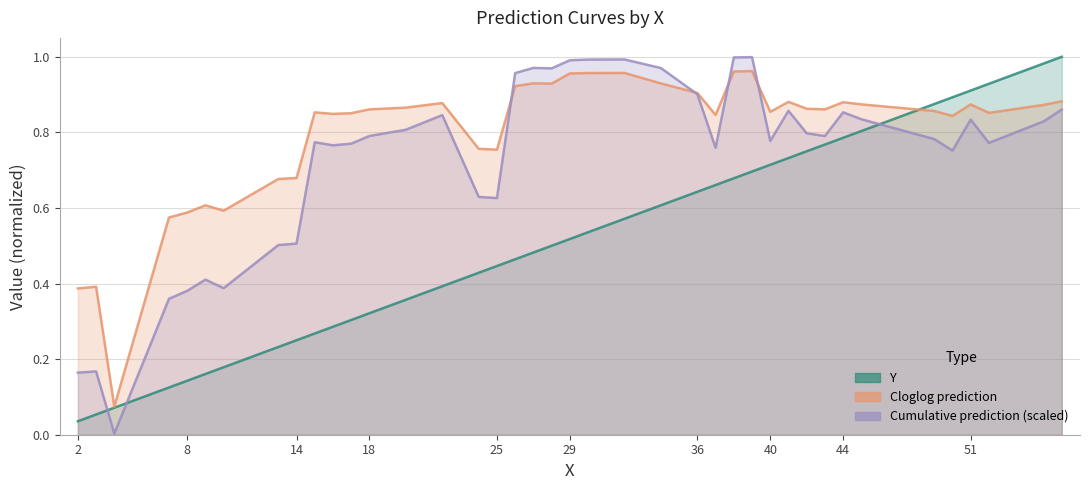

Read the Cloglog prediction value at 38.

1.0